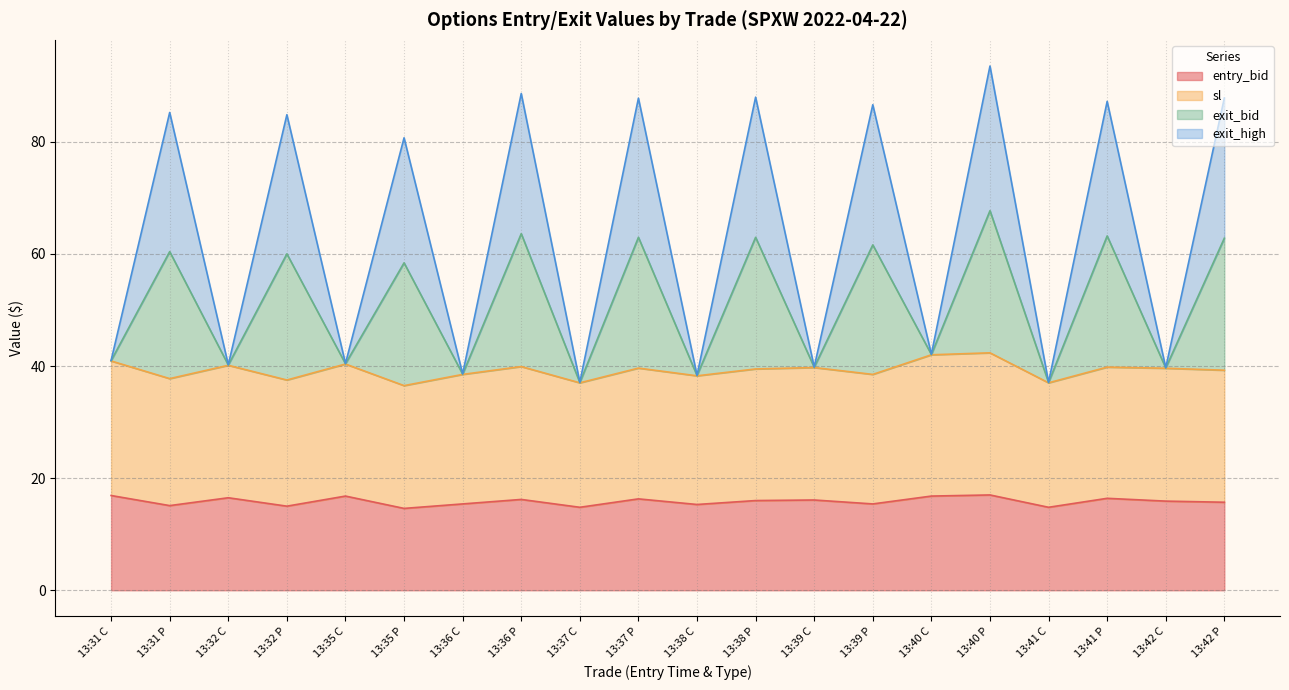

What is the total value across all series at 13:41 P?

87.2